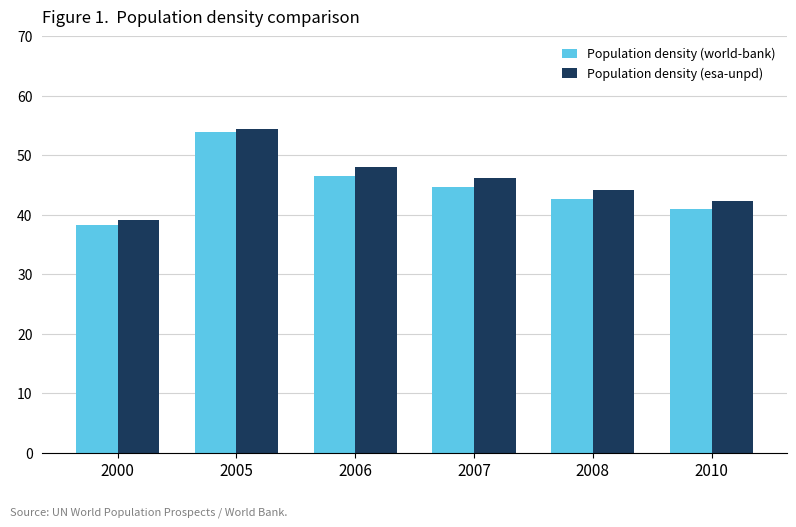

Read the Population density (world-bank) value at 2005.

53.9